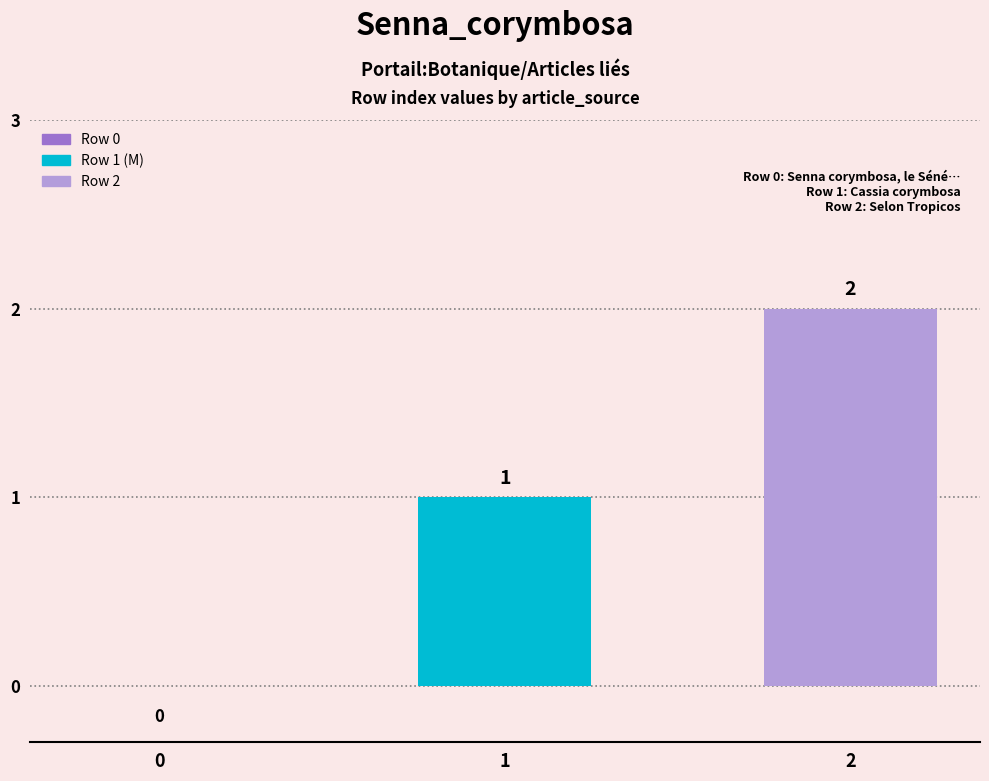

True or false: the data shows 2 at 1.

False